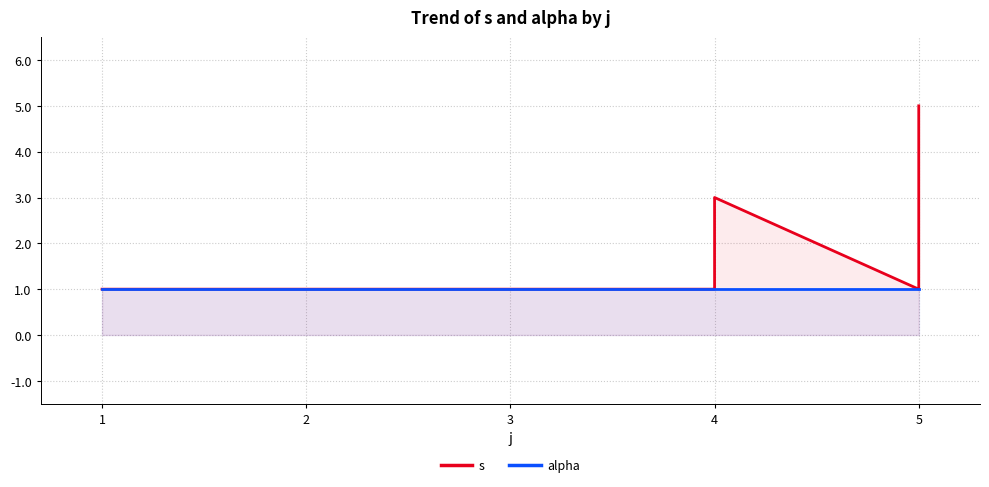

What is the sum of all s values?

22